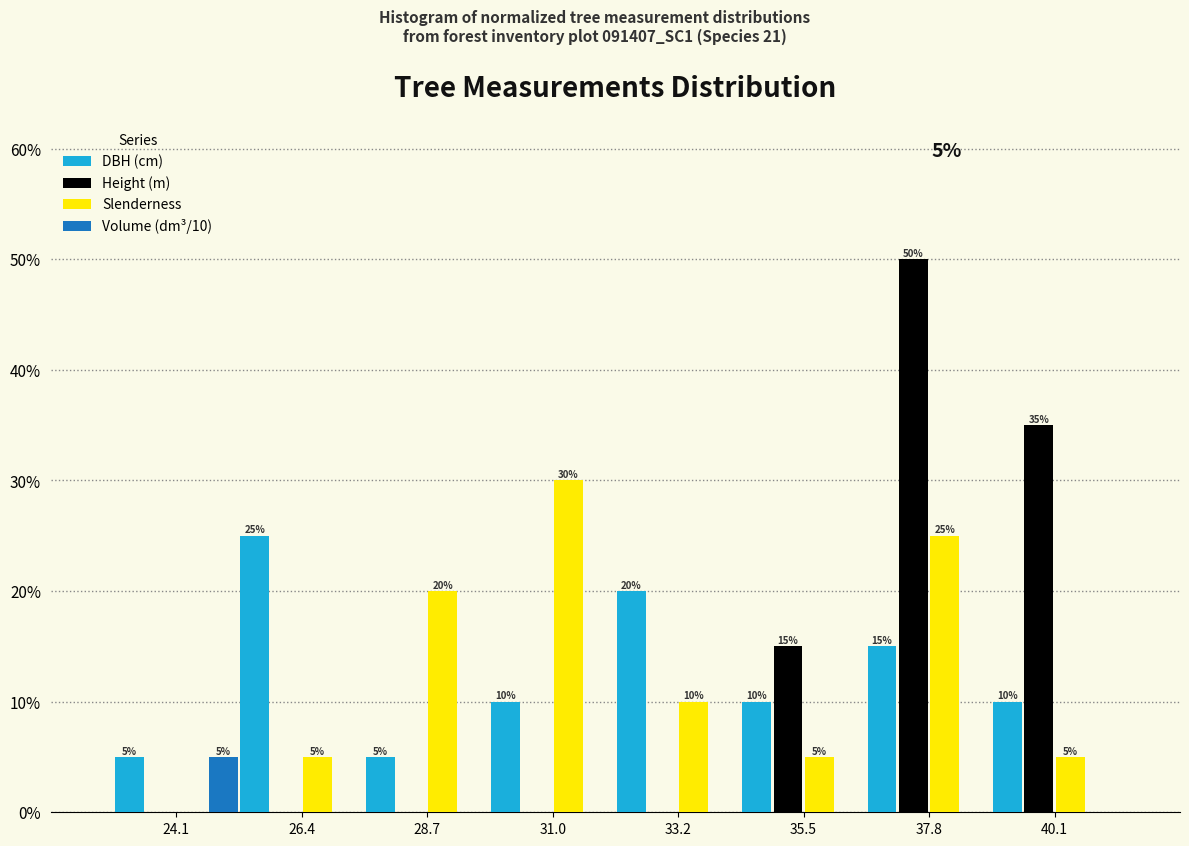

In the DBH (cm) series, which range on the x-axis has the tallest bar?

25.0 to 27.5